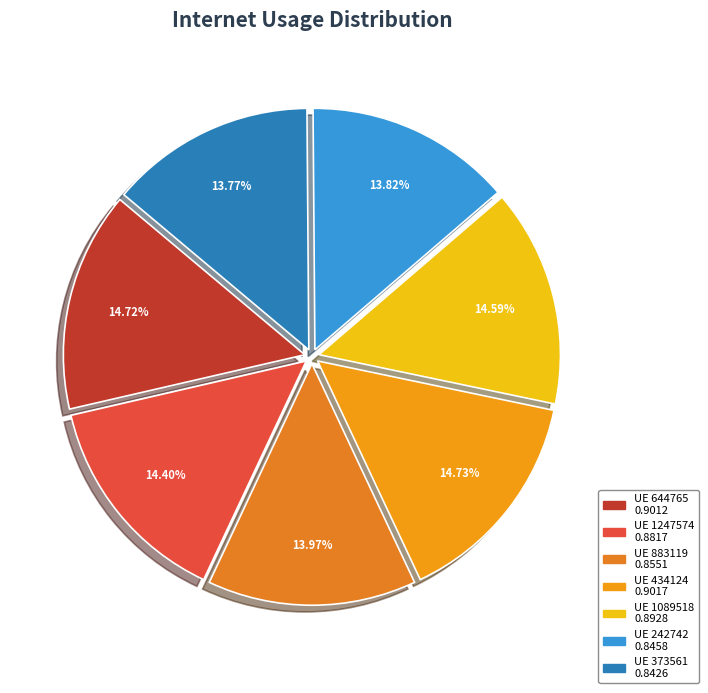

How many segments does this pie chart have?

7